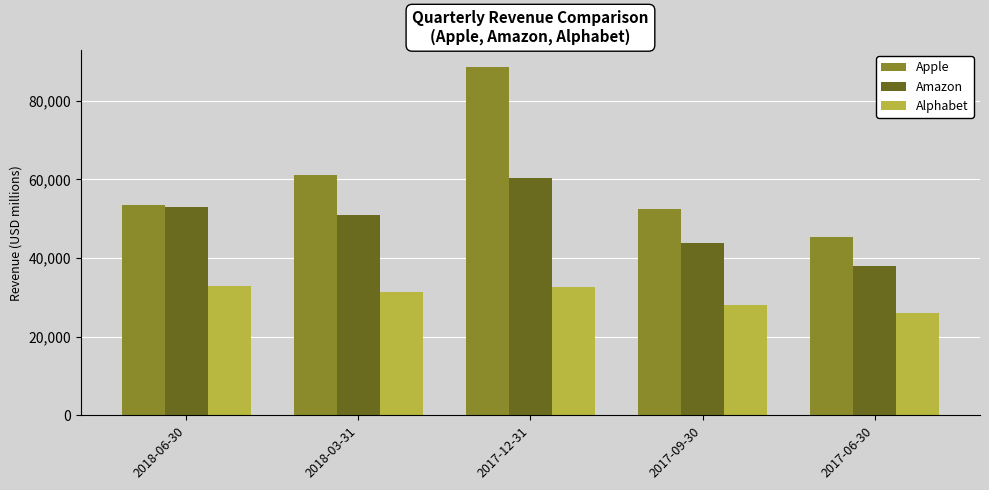

What is the spread (max minus min) of values at 2018-06-30?

20669